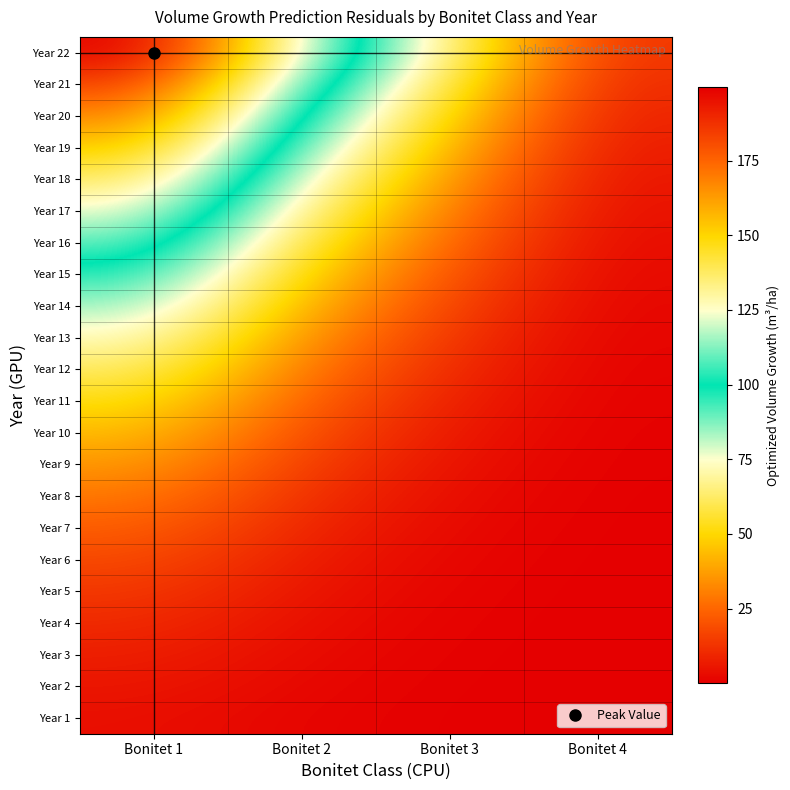

At how many categories does at least one series exceed 158?

1